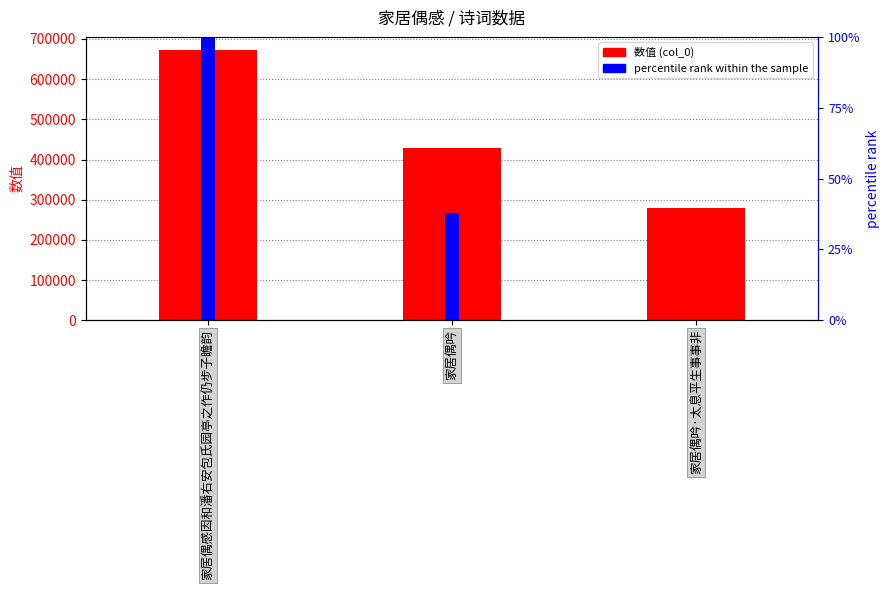

At which category is the sum across all series the highest?

家居偶感因和潘右安包氏园亭之作仍步子瞻韵